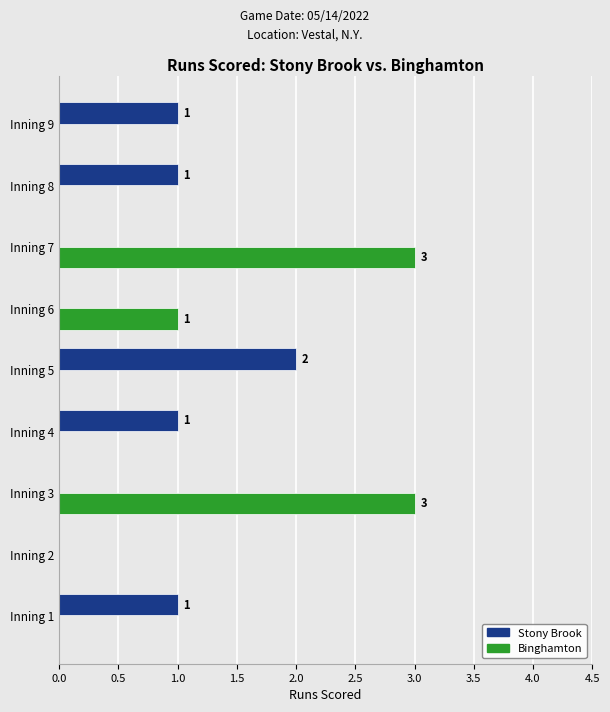

The value of Binghamton at Inning 9 is 0. True or false?

True